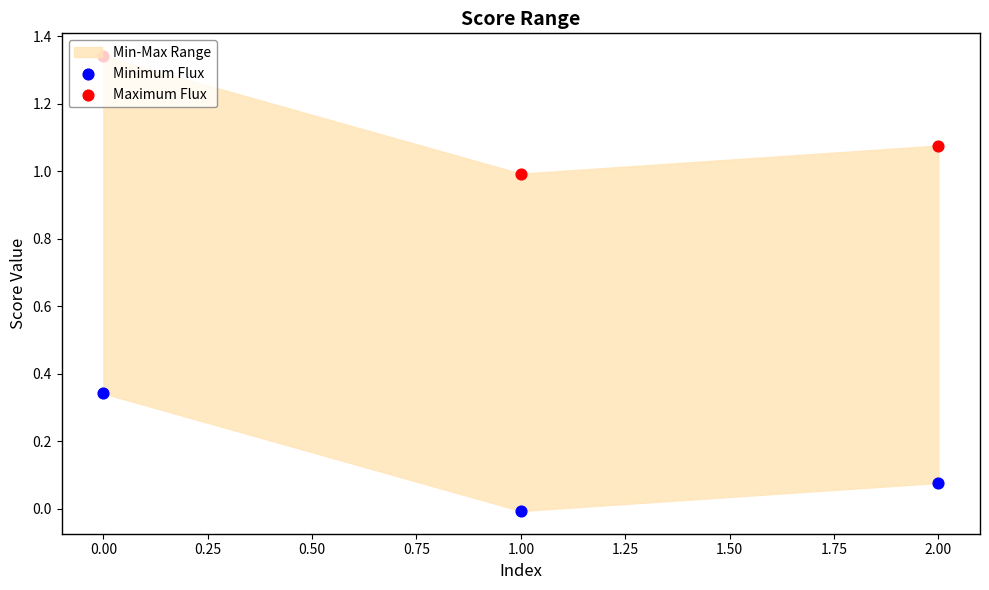

Which series has the largest total across all categories?

Maximum Flux